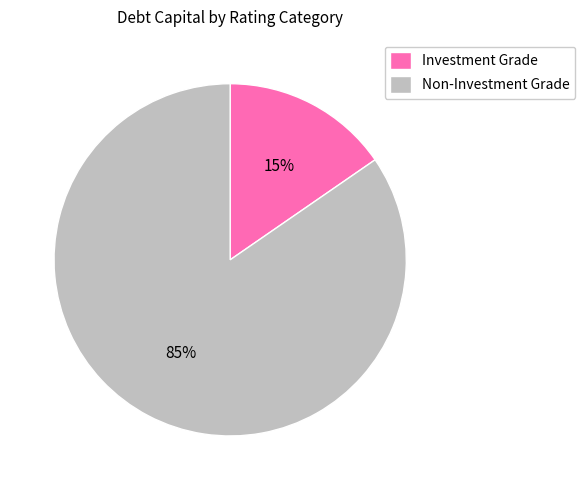

Rank the categories by value from lowest to highest.

Investment Grade, Non-Investment Grade